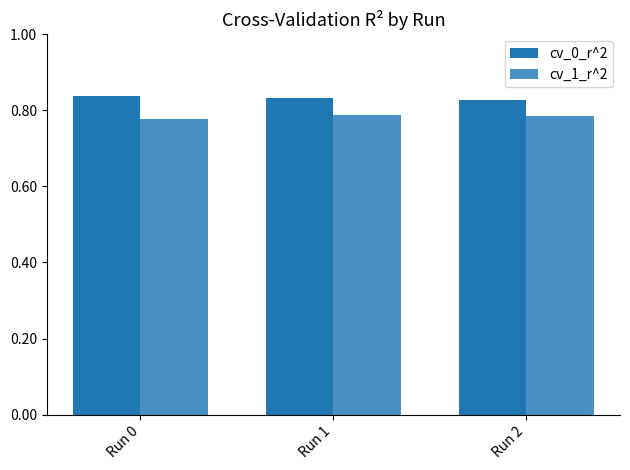

Is the value of cv_1_r^2 at Run 0 greater than the value of cv_0_r^2 at Run 1?

No